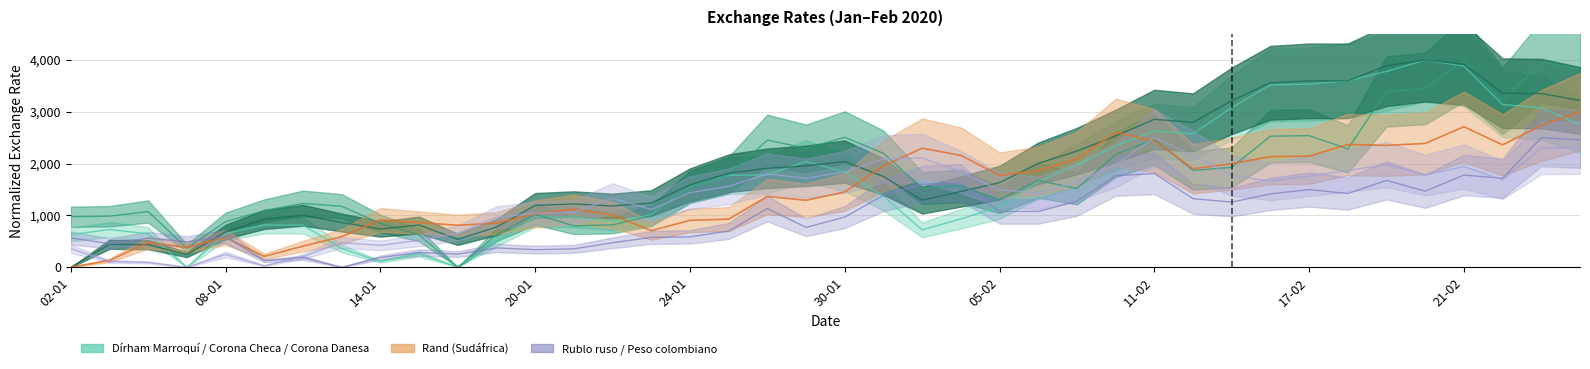

After their last crossing, which series has the higher values: Corona Checa or Dírham Marroquí?

Corona Checa